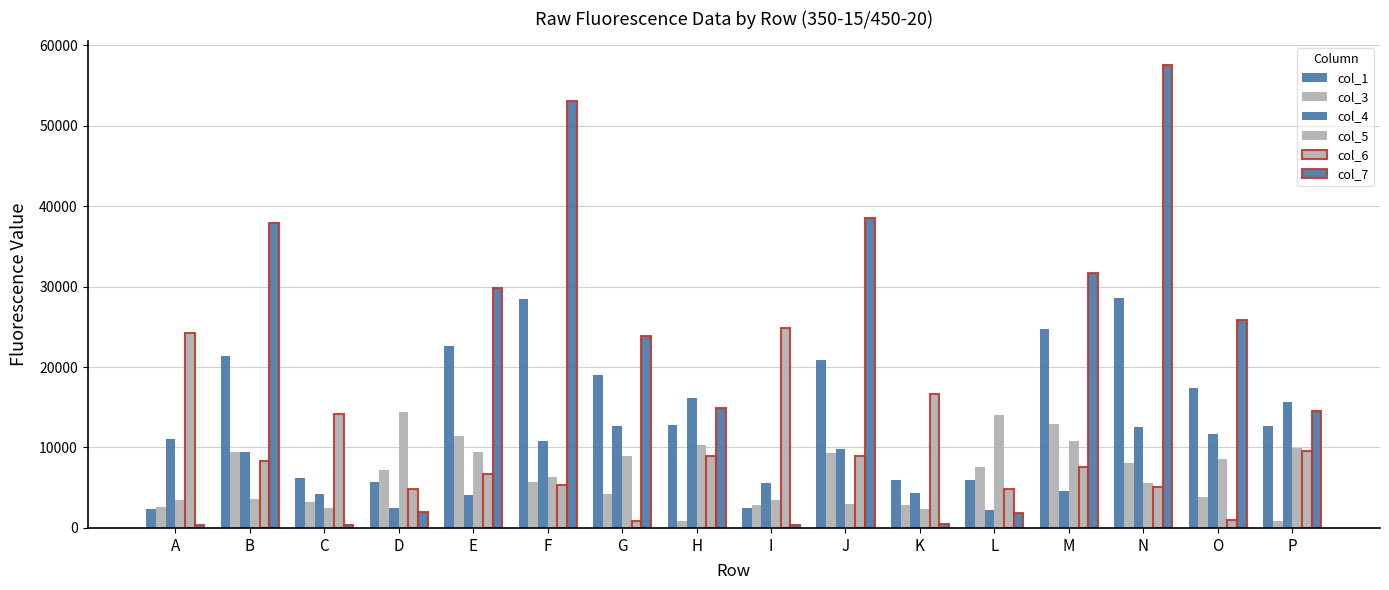

At which category is the sum across all series the highest?

N